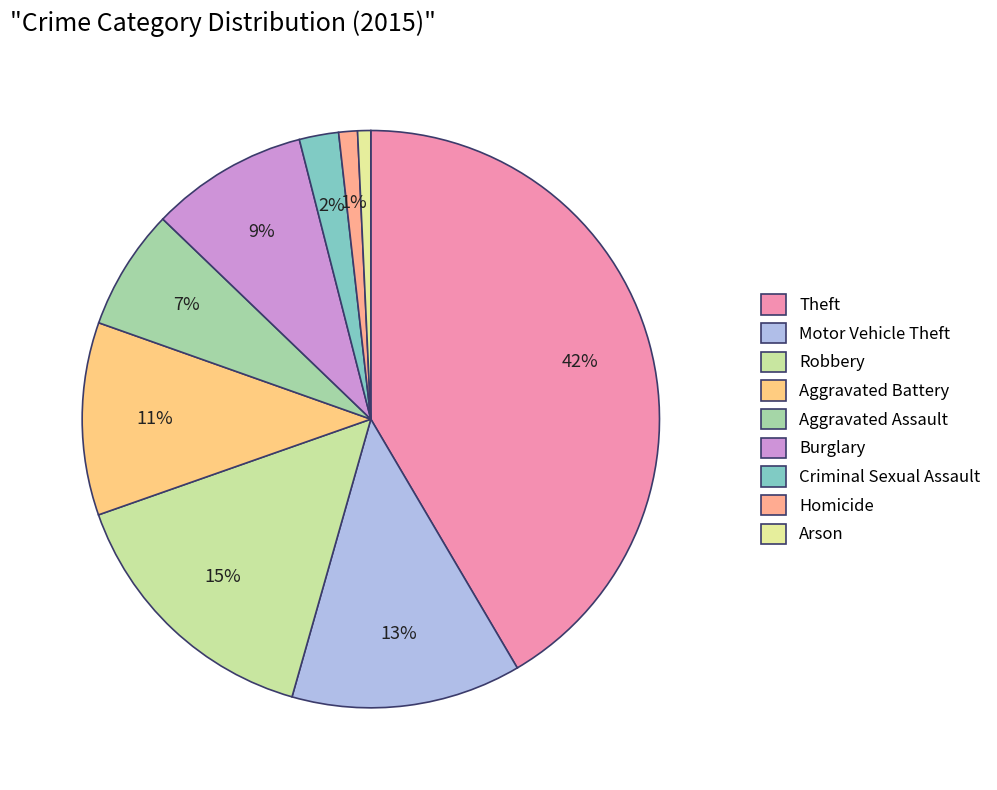

Is it true that Theft is 55% of the pie?

False